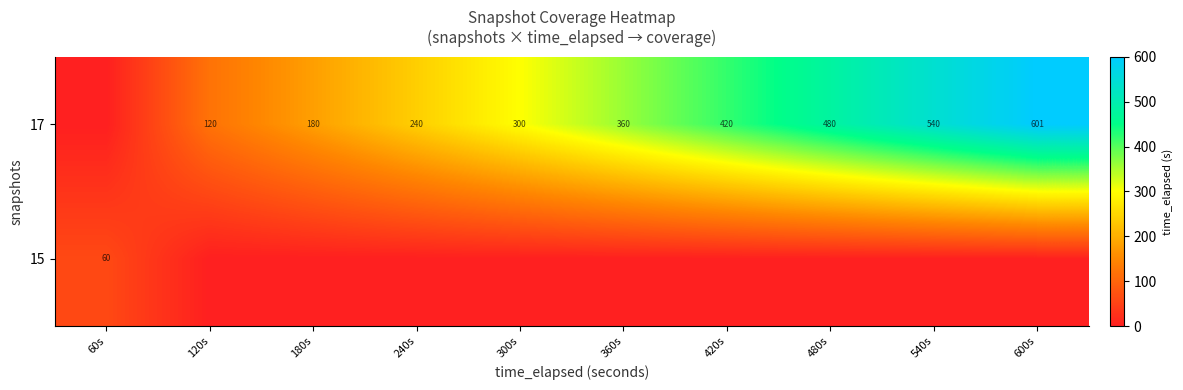

The 17 series shows 180 at 180s. True or false?

True